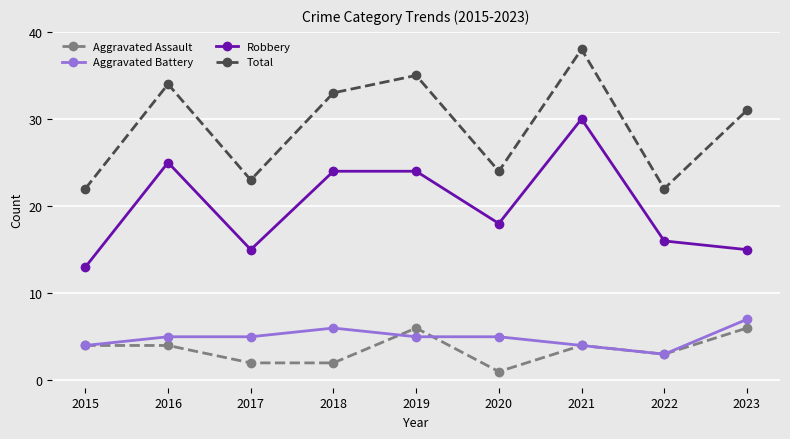

Is this an area chart (filled region under the line)?

No